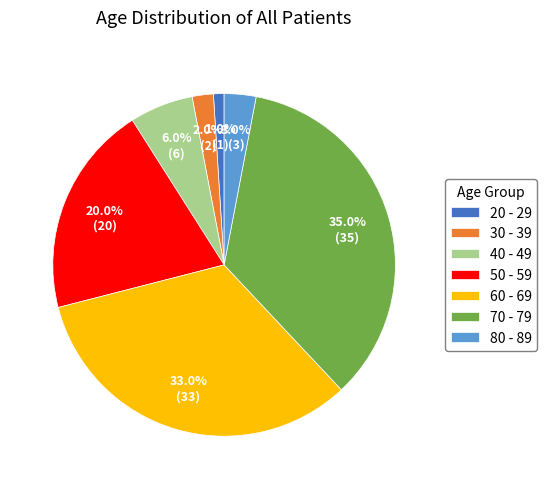

Combined, do 80 - 89 and 70 - 79 account for over 50%?

No